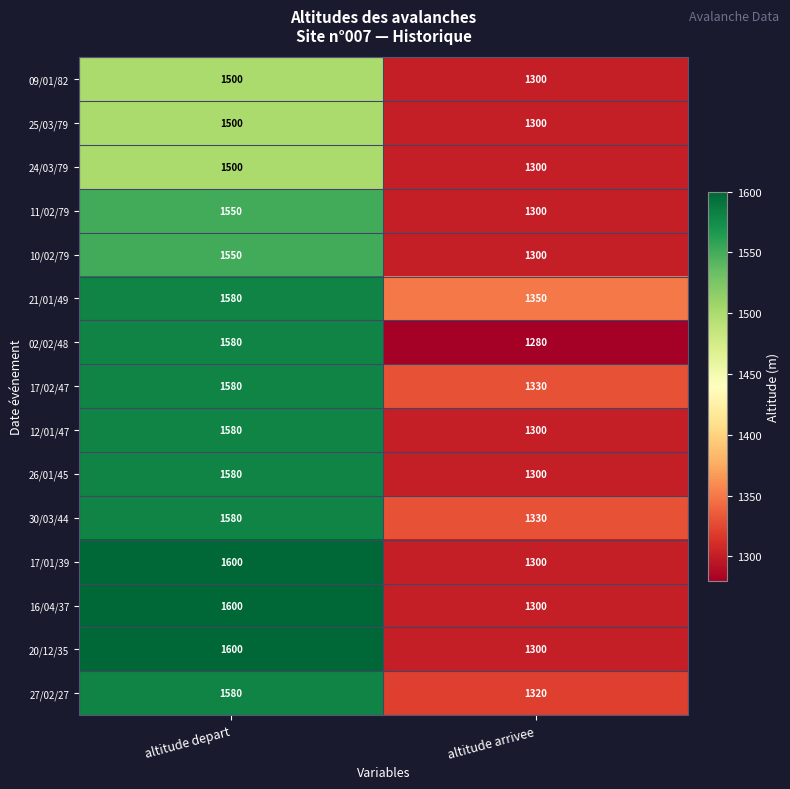

Which label corresponds to the largest value in the chart?

altitude depart